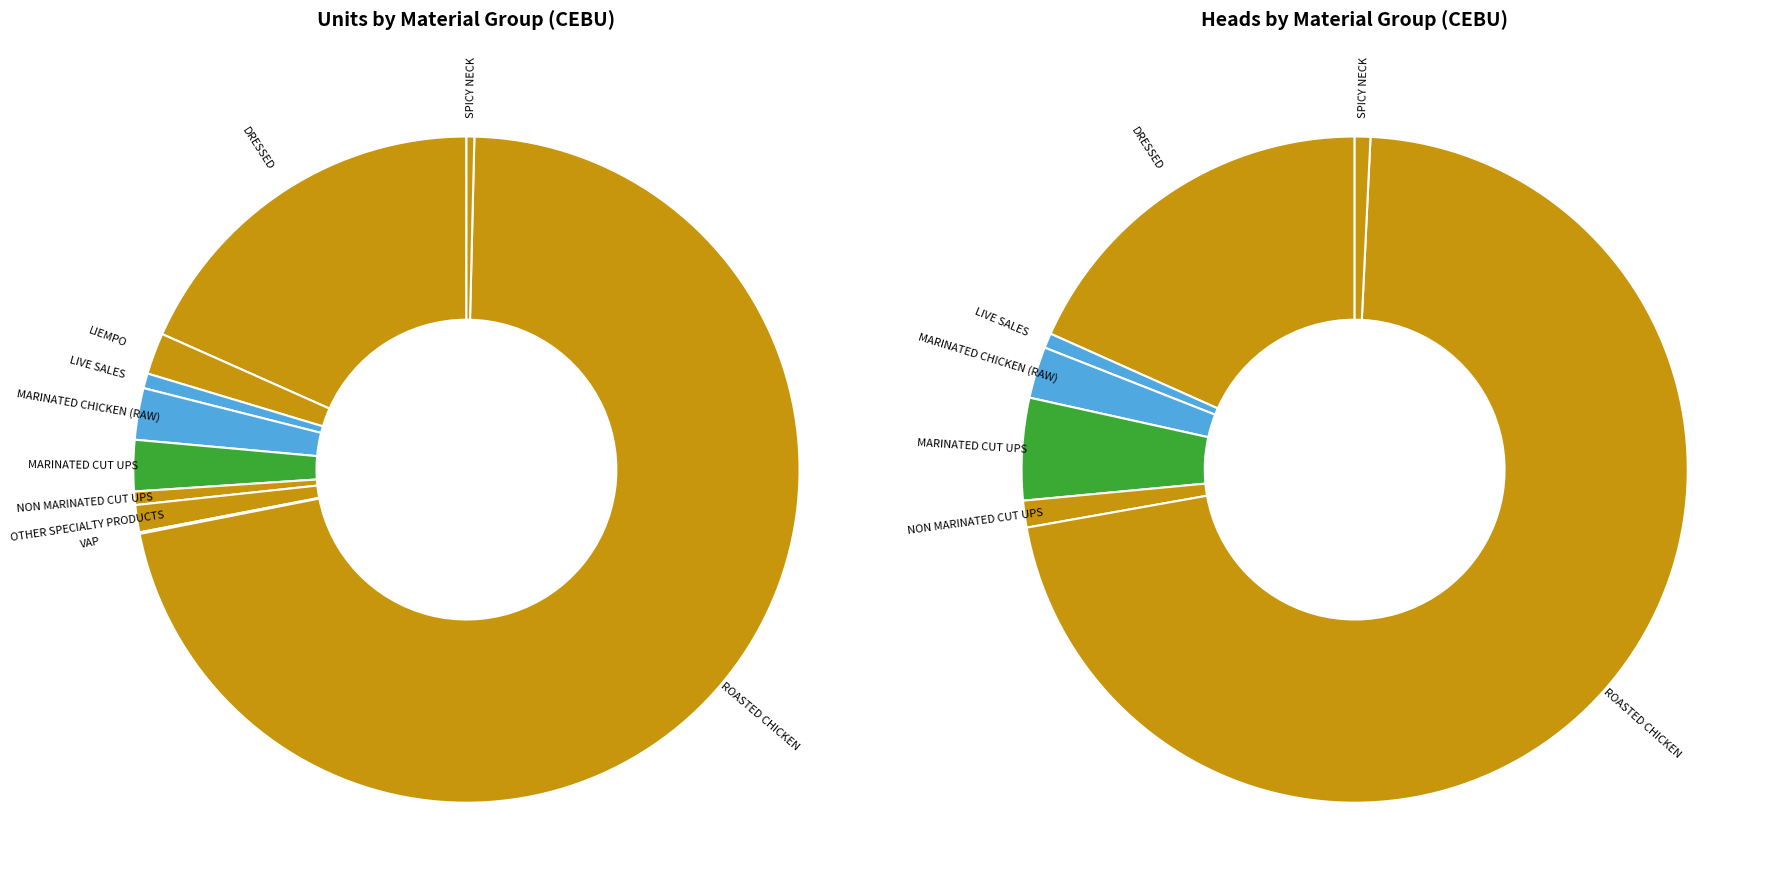

To the nearest percent, what is the difference between the largest and smallest slice percentages?

71%